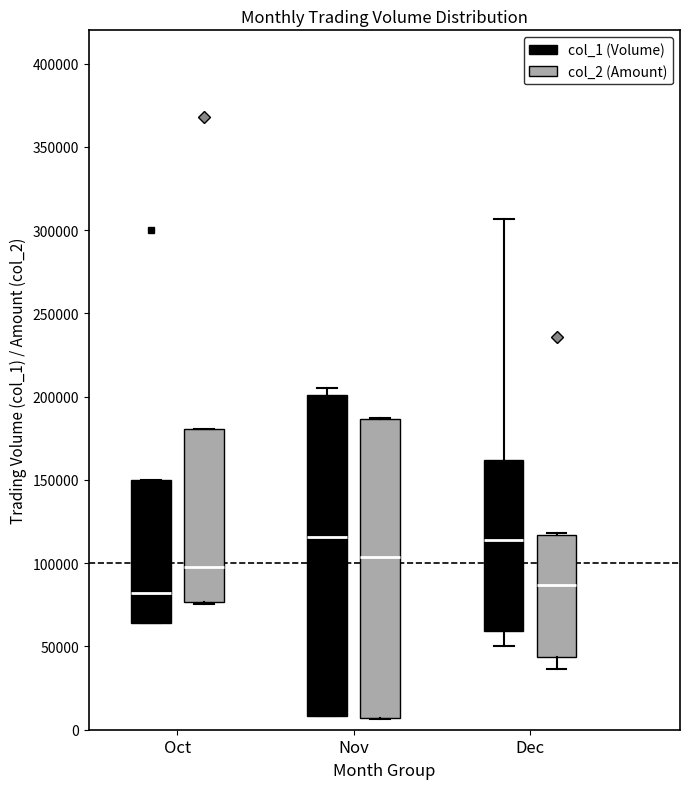

Which box is the tallest, from its lower edge to its upper edge?

Nov (col_1 (Volume))